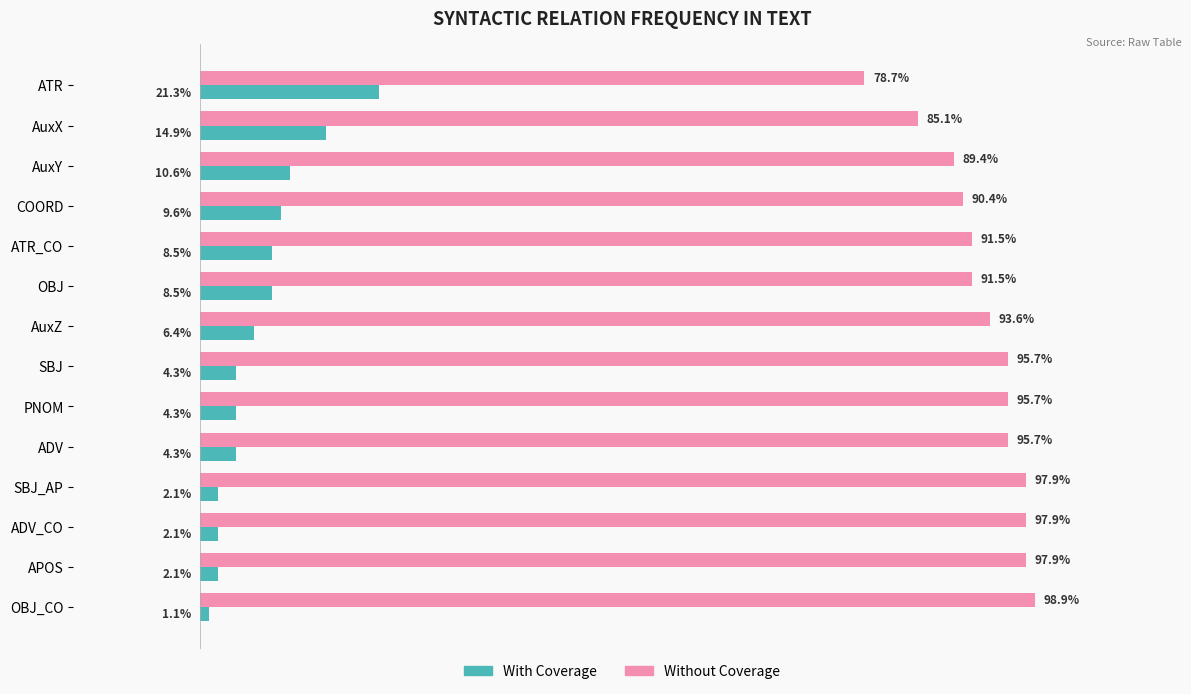

List the series in order of their overall mean, highest first.

Without Coverage, With Coverage